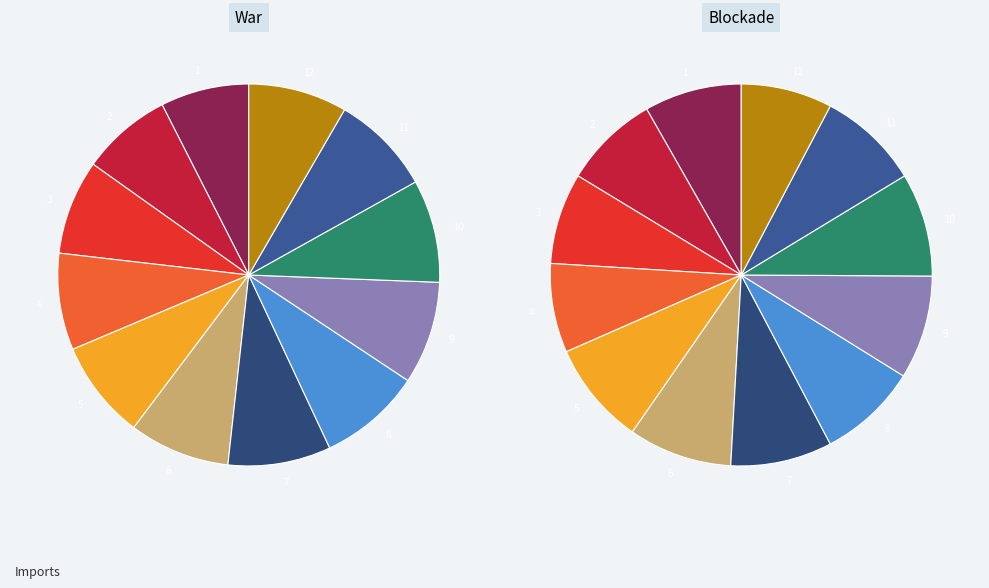

Is there any slice that represents more than half of the pie?

No